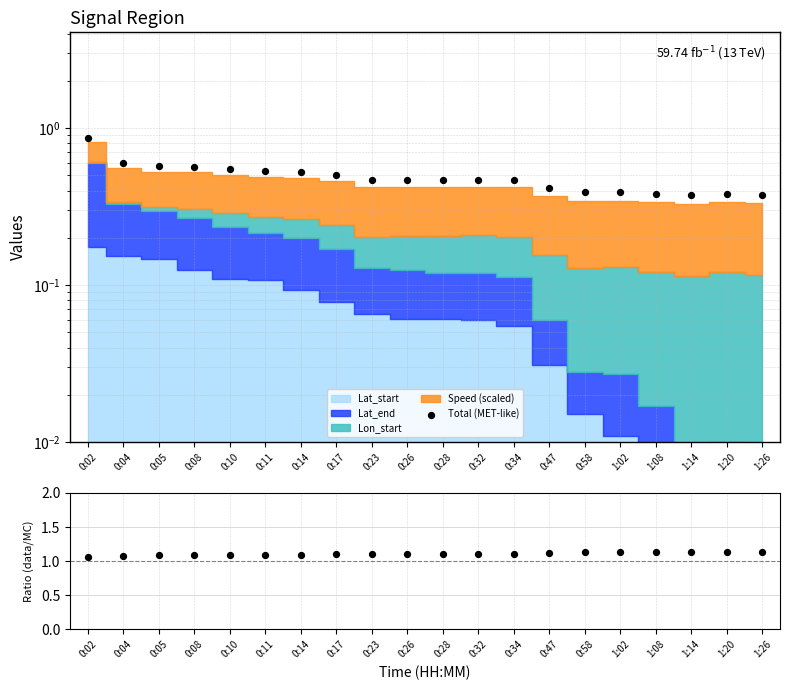

Which series has the widest spread of Y values?

Total (MET-like)